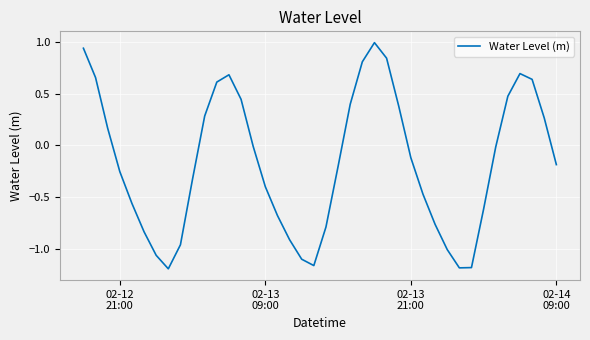

What is the maximum value shown in the chart?

1.0